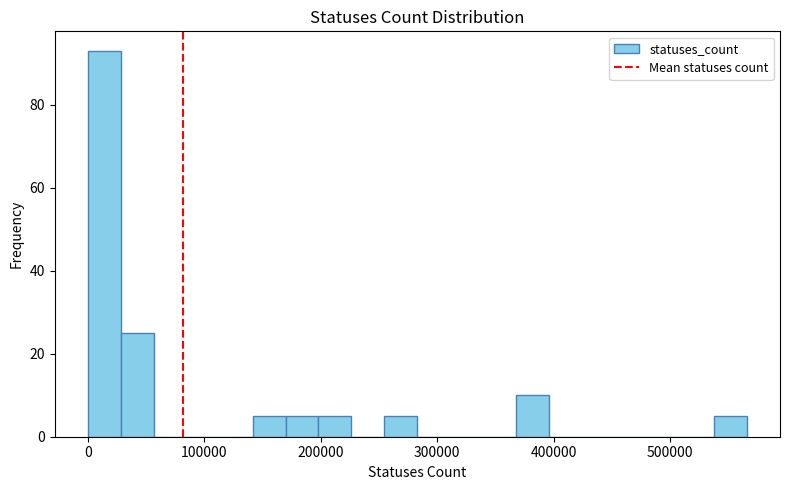

Around what value on the x-axis is the tallest bar? Give the approximate position of its centre, as read against the axis.

10000